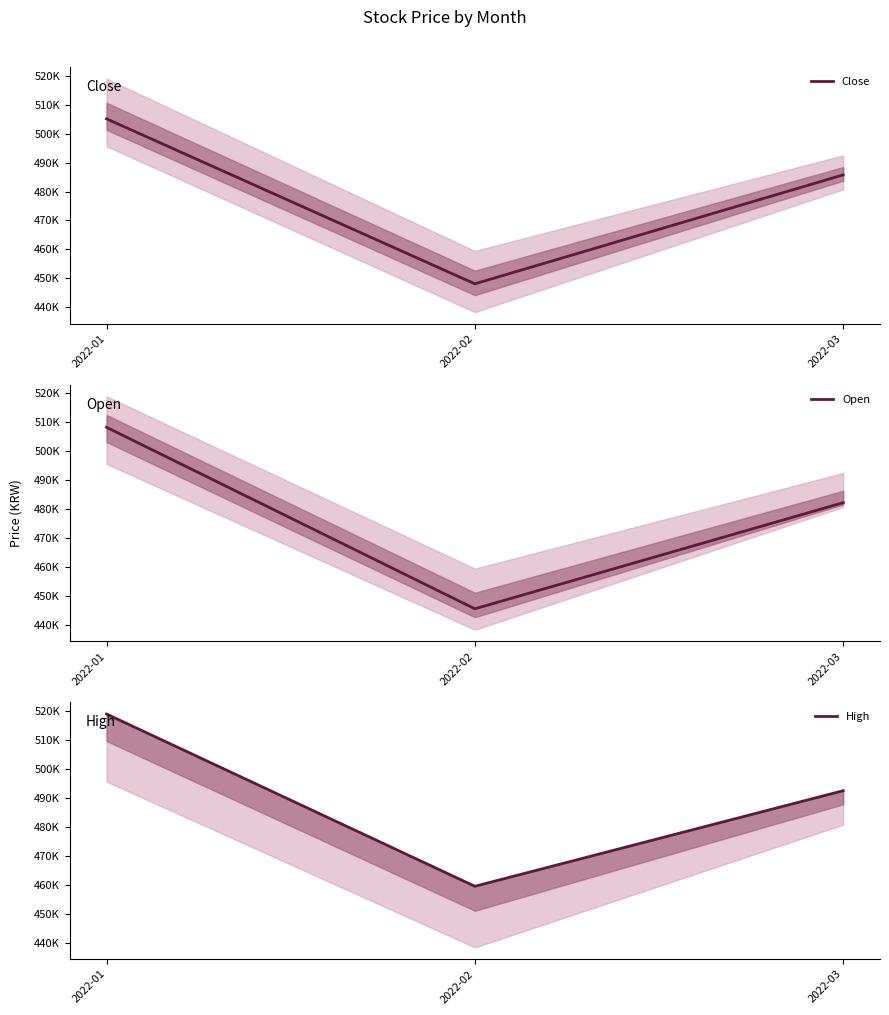

Where is Close nearest to the value 476618?

2022-03